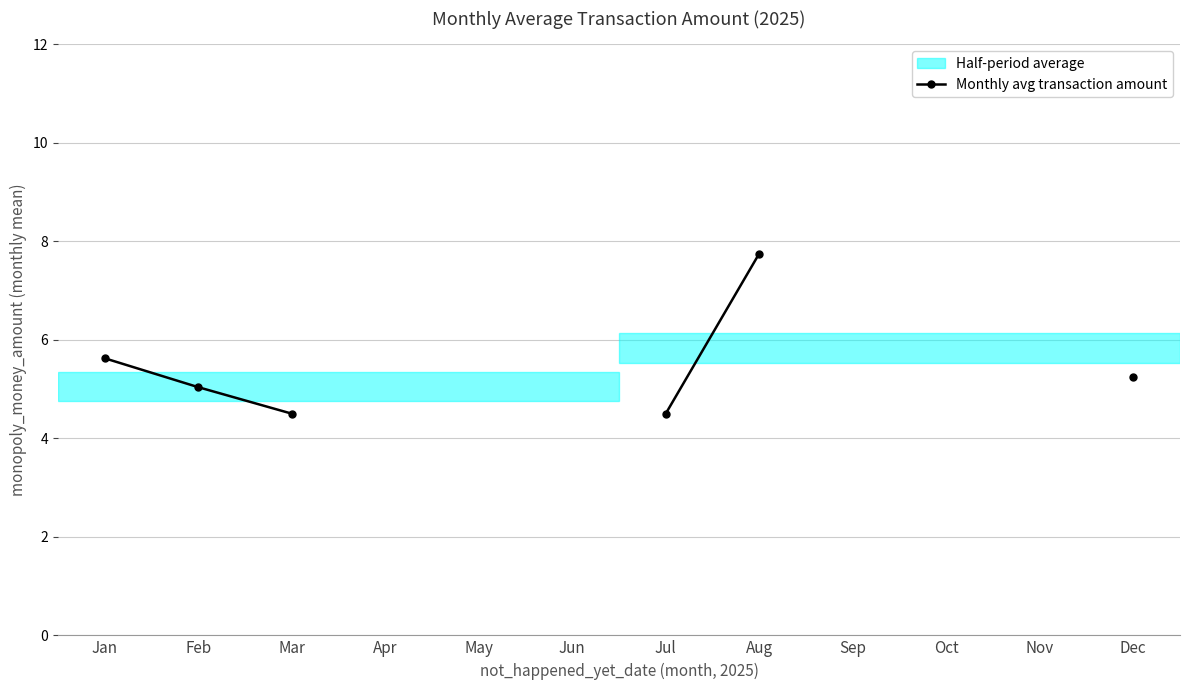

Does the chart have visible grid lines?

Yes